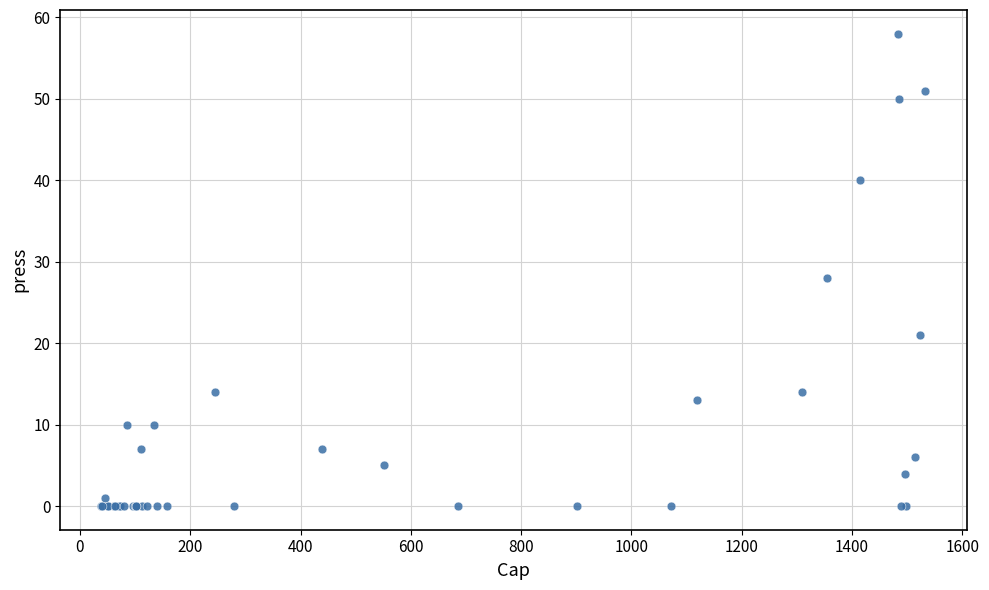

What Y value in the scatter plot is closest to 29?

28